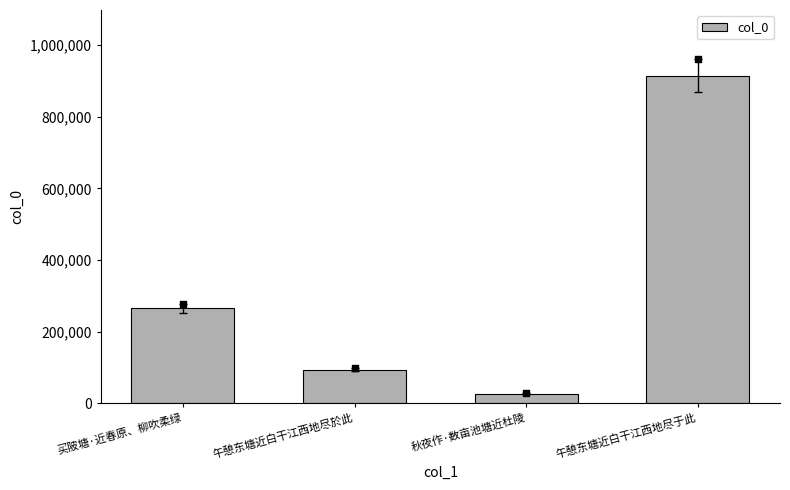

What is the change in value from 午憩东塘近白干江西地尽於此 to 午憩东塘近白干江西地尽于此?

+821010